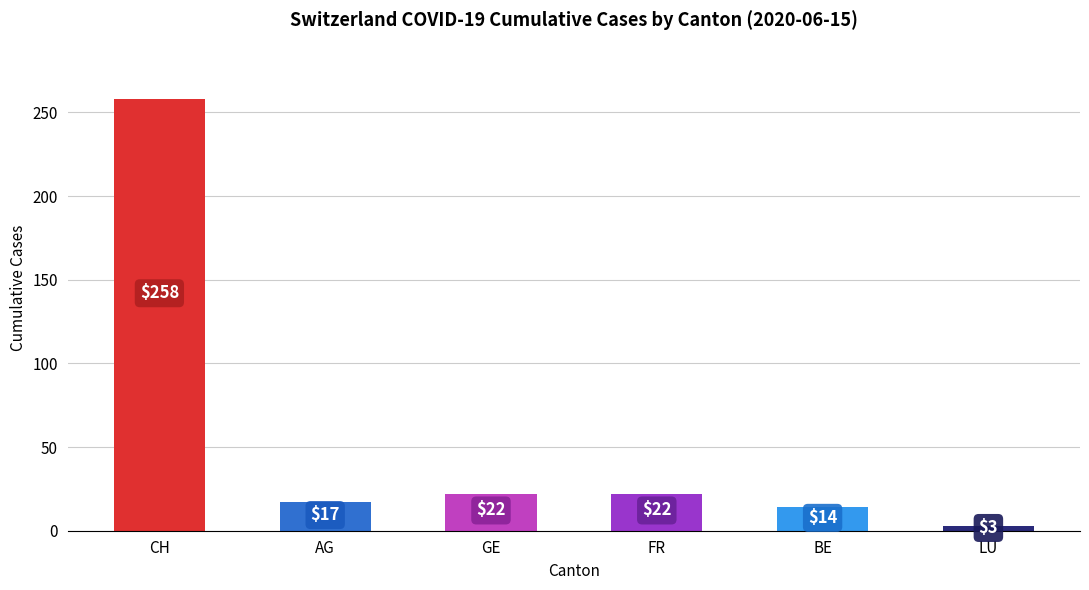

The CH series shows 39 at 2020-06-06. True or false?

False